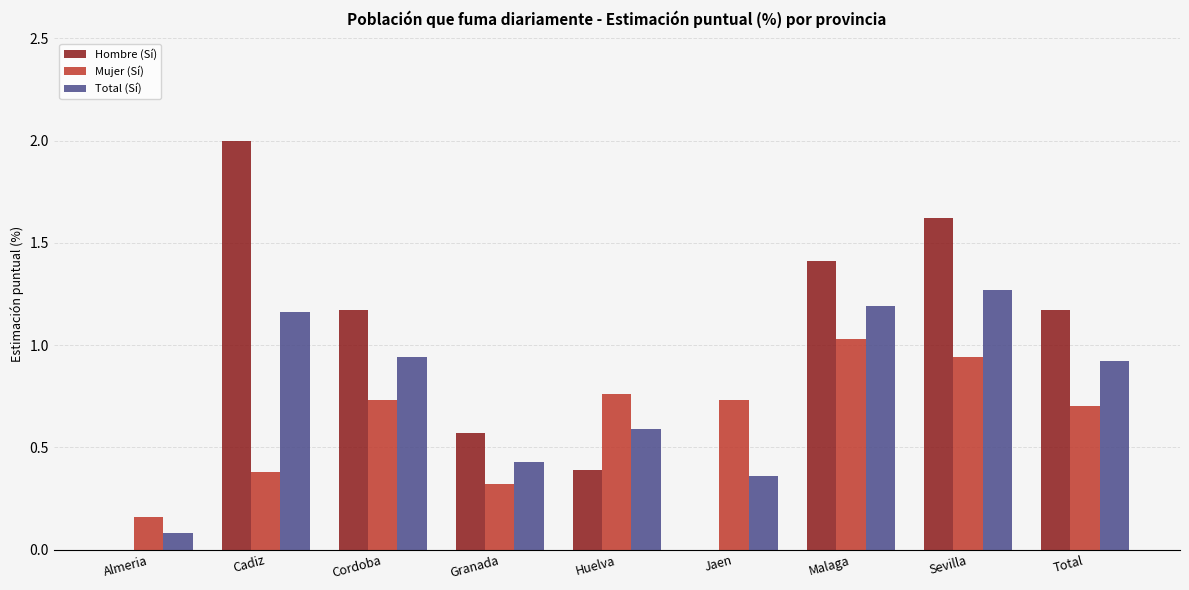

Which series has the largest total across all categories?

Hombre (Sí)